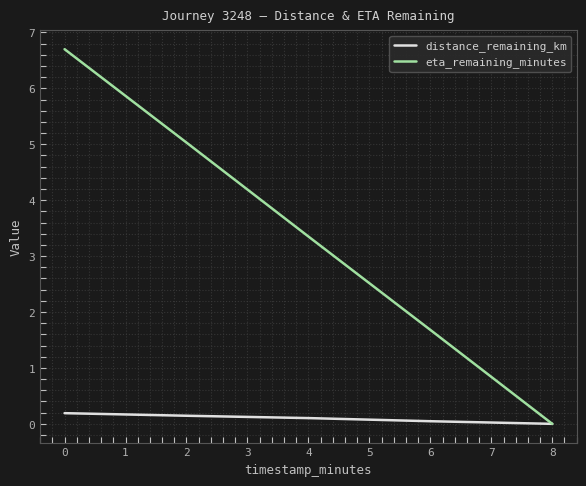

Is it true that eta_remaining_minutes equals 5.0 at 2?

True